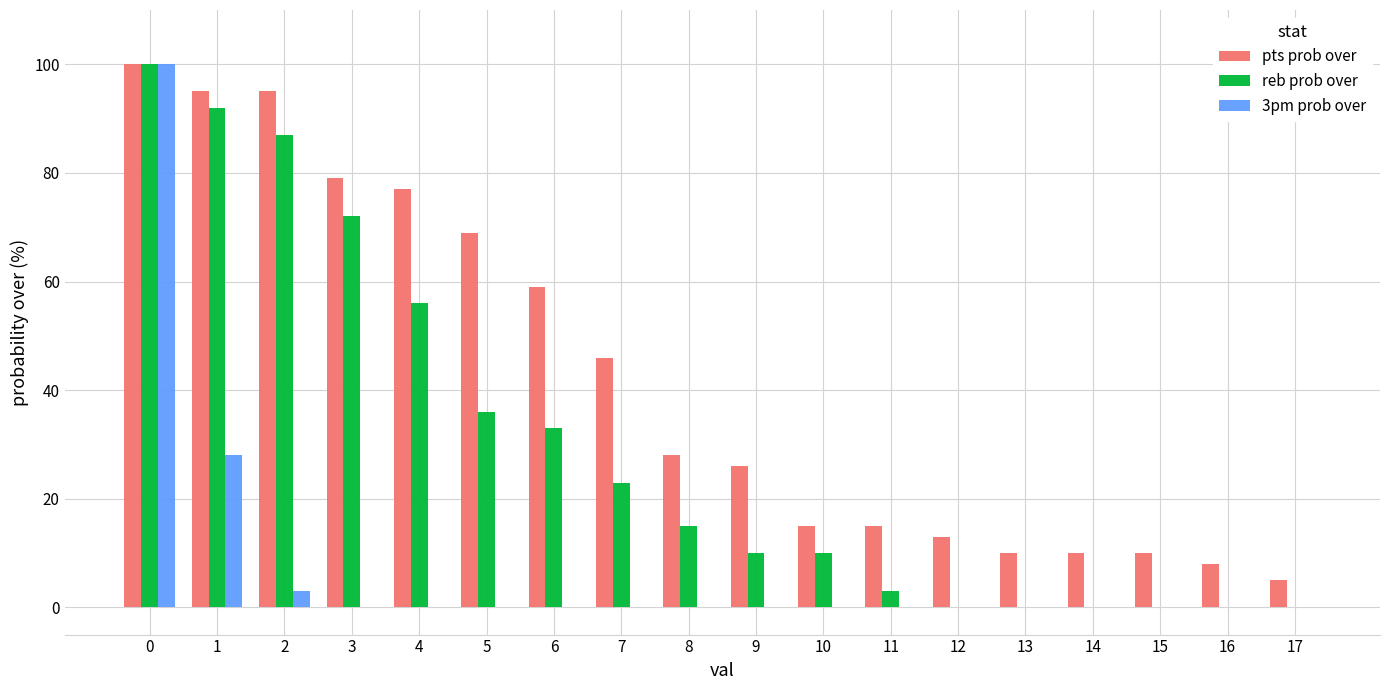

Between 6 and 16, which series saw the biggest shift?

pts prob over